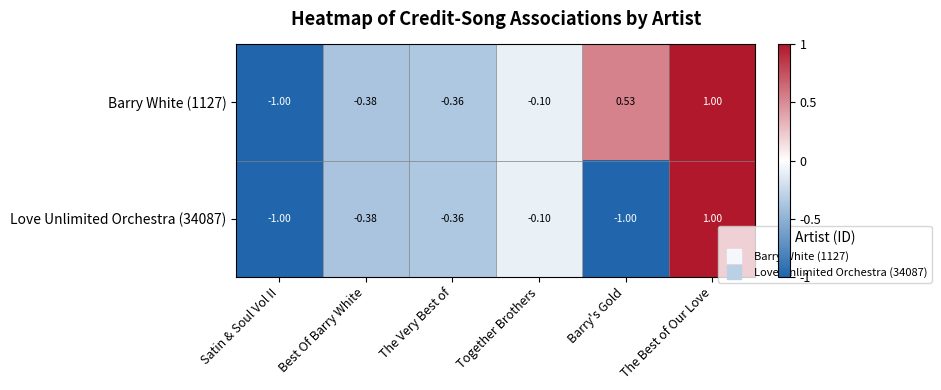

How many categories are shown in the chart?

6